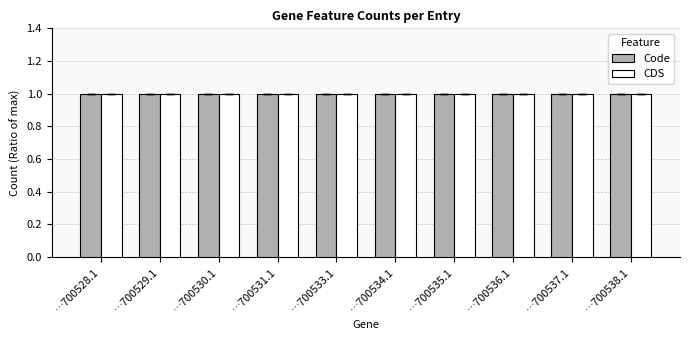

Which has a higher value, YP_009700529.1 or YP_009700534.1?

YP_009700529.1